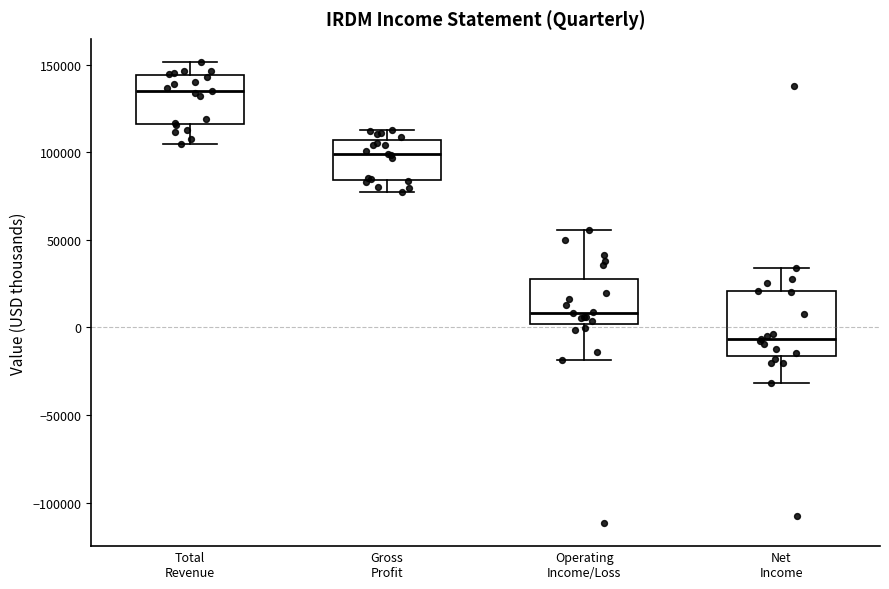

Where does the upper whisker of the box for Net Income end on the y-axis? The values are not printed on the chart, so give them approximately, as read against the axis.

35000